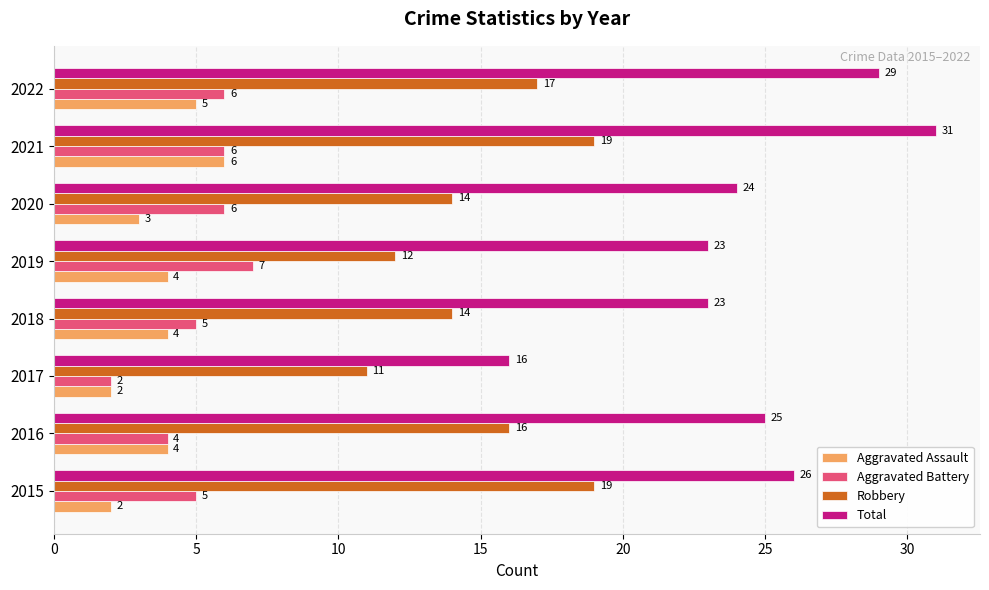

What is the average value of the Total series?

25